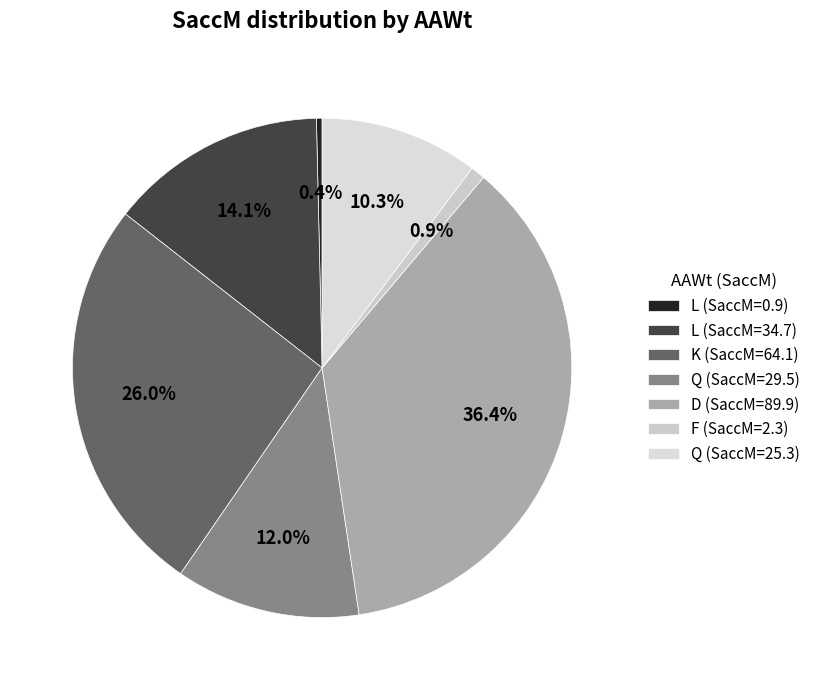

How many slices are in this pie chart?

7